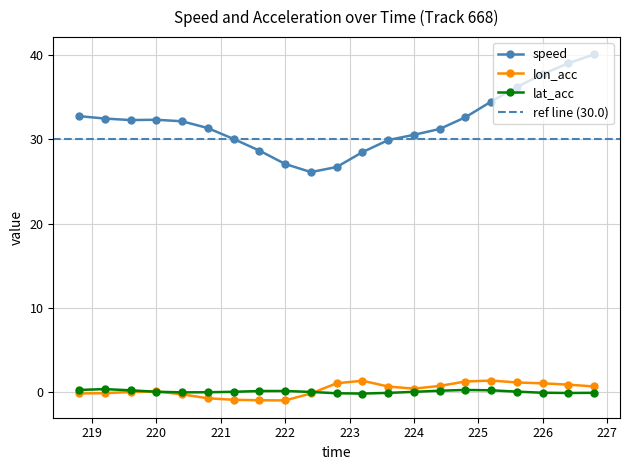

What position from the right is 218.8?

21